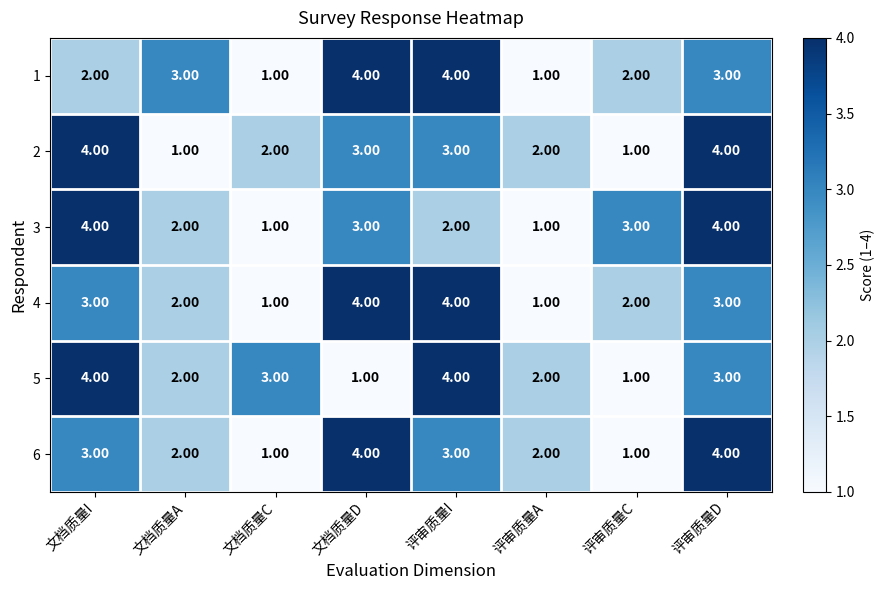

What is the difference between the second highest and minimum values in the 2 series?

3